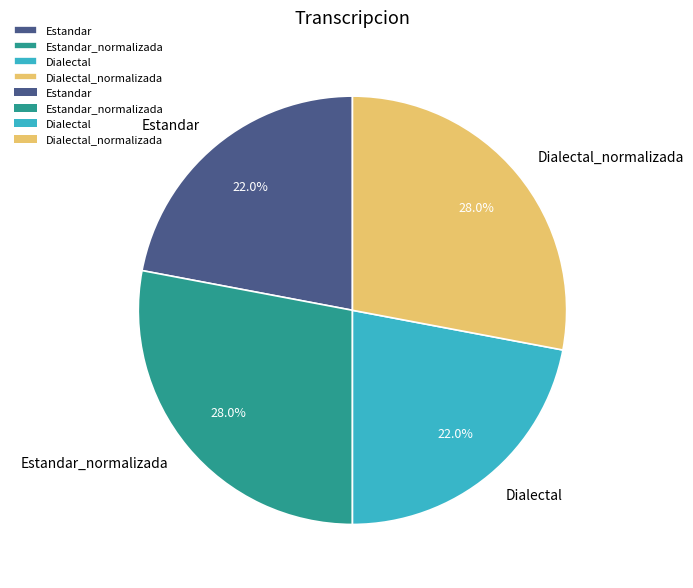

Is there a majority slice in this chart?

No